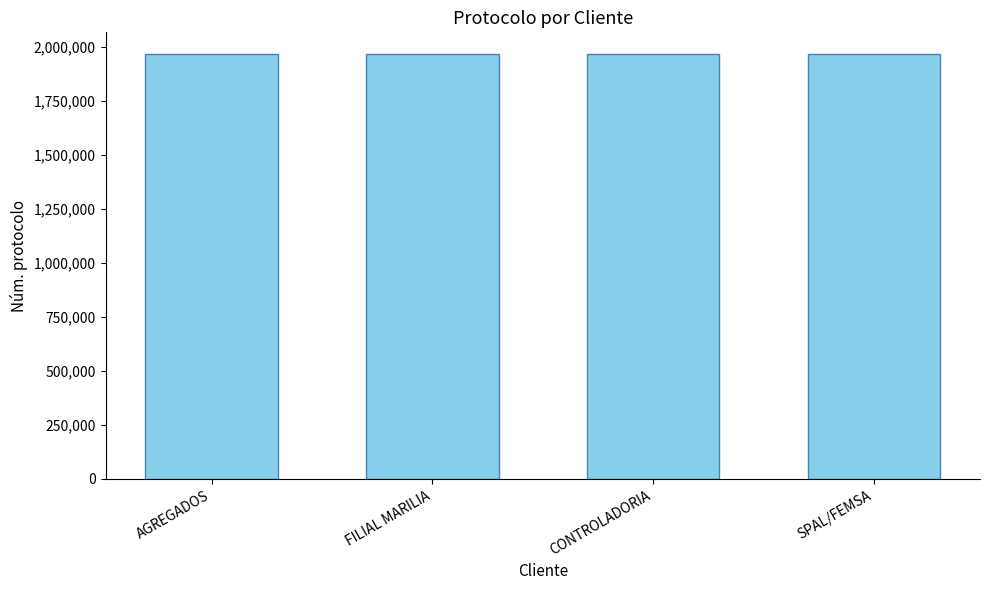

What is the label of the 1st bar from the left?

AGREGADOS